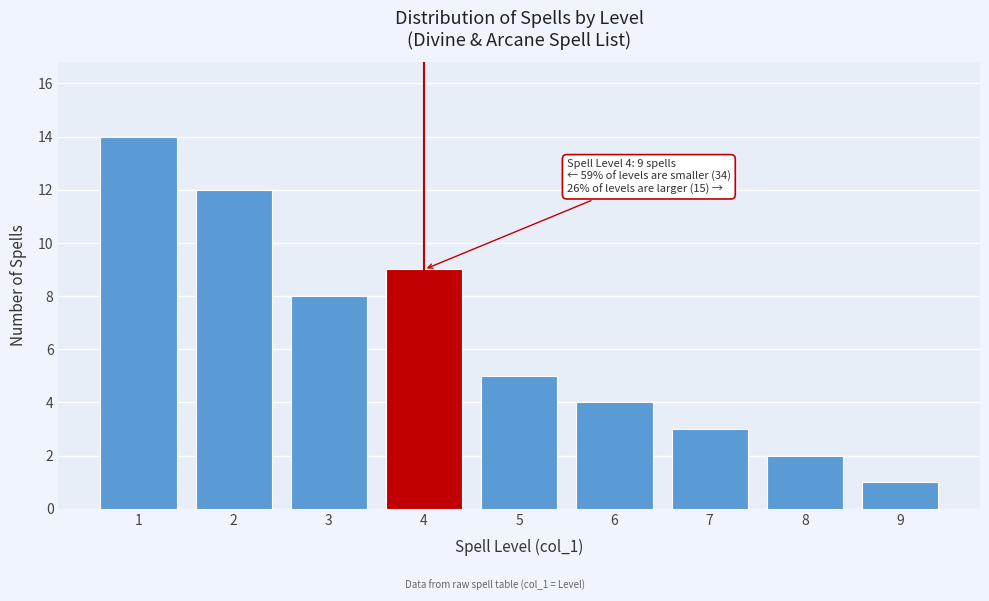

Reading left to right, extract all data points from this chart.

1=14	2=12	3=8	4=9	5=5	6=4	7=3	8=2	9=1